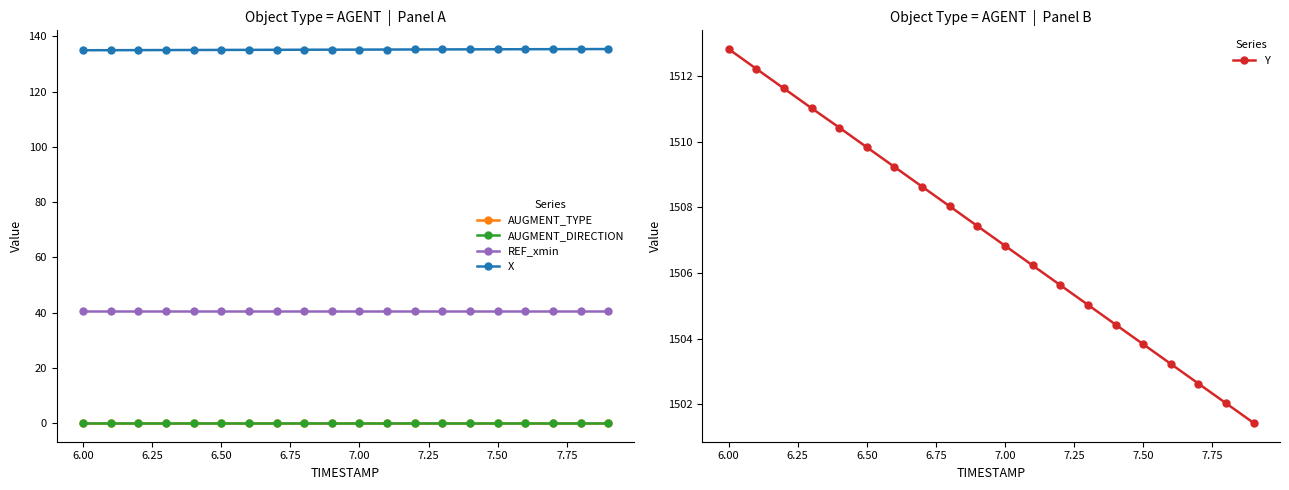

What is the lowest value of the Y series?

1501.4